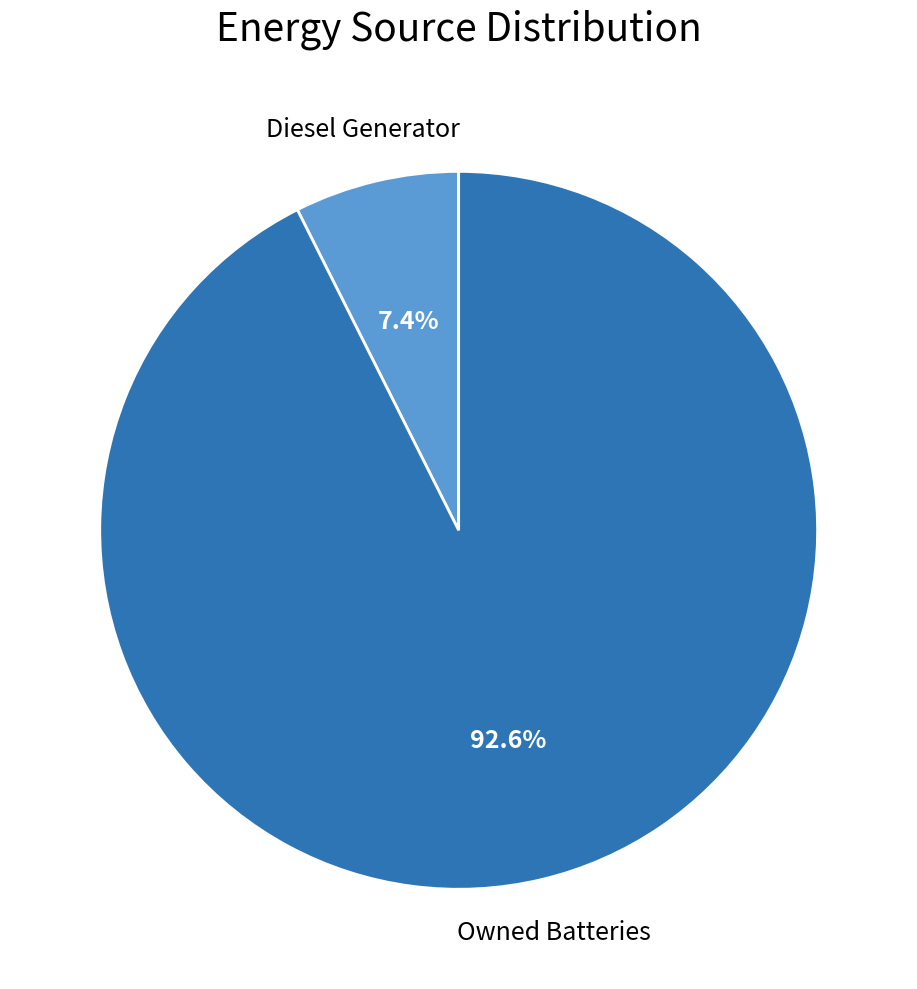

Is there a majority slice in this chart?

Yes